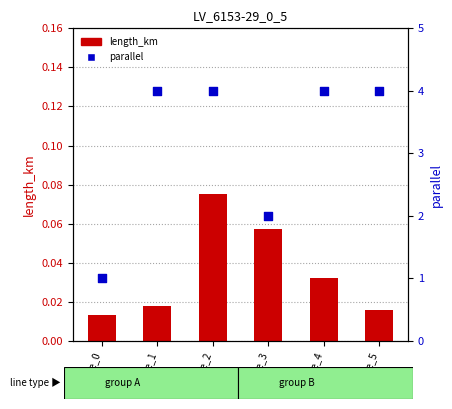

Which series contains the highest Y value?

parallel